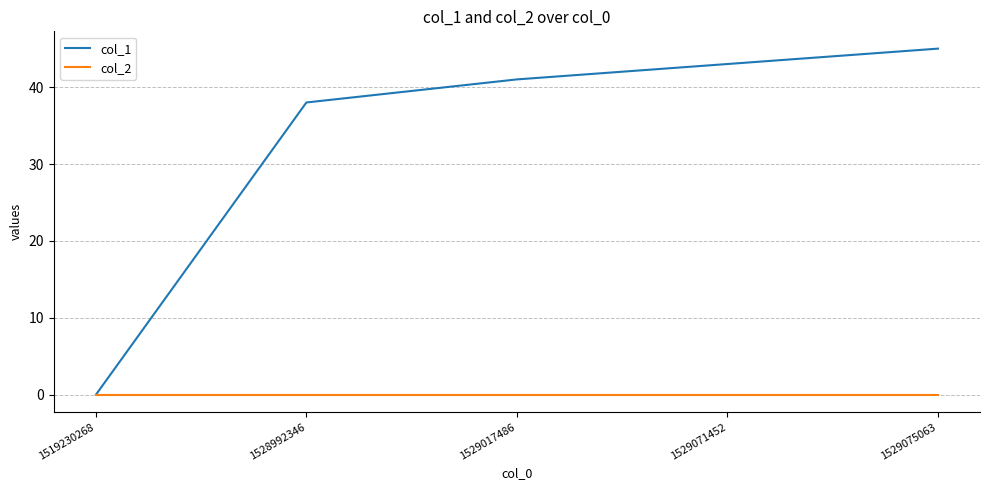

What are all the series names shown in the legend?

col_1, col_2